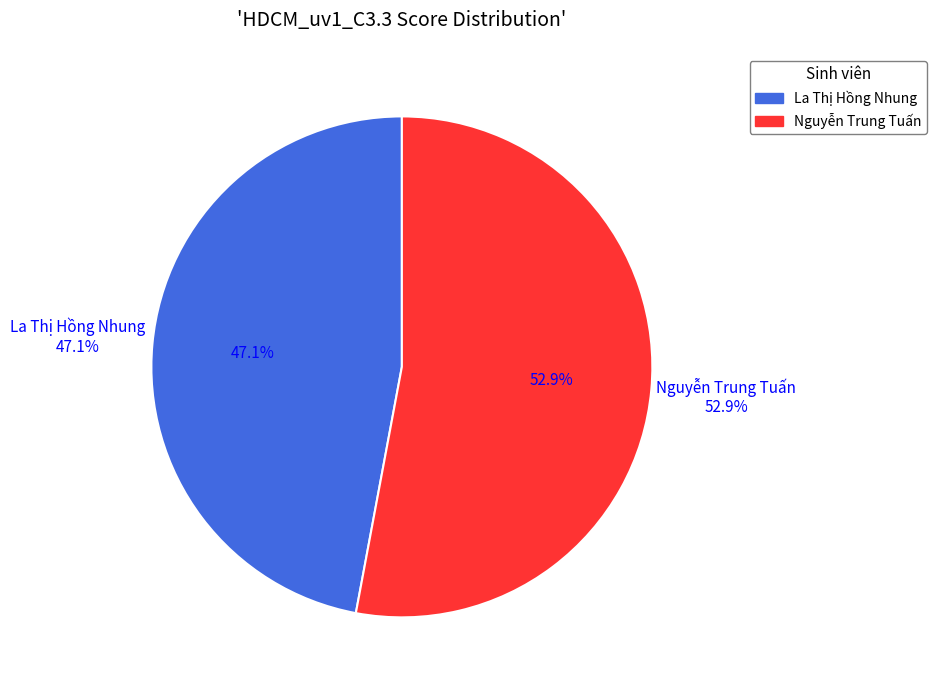

Count the number of slices in the pie.

2